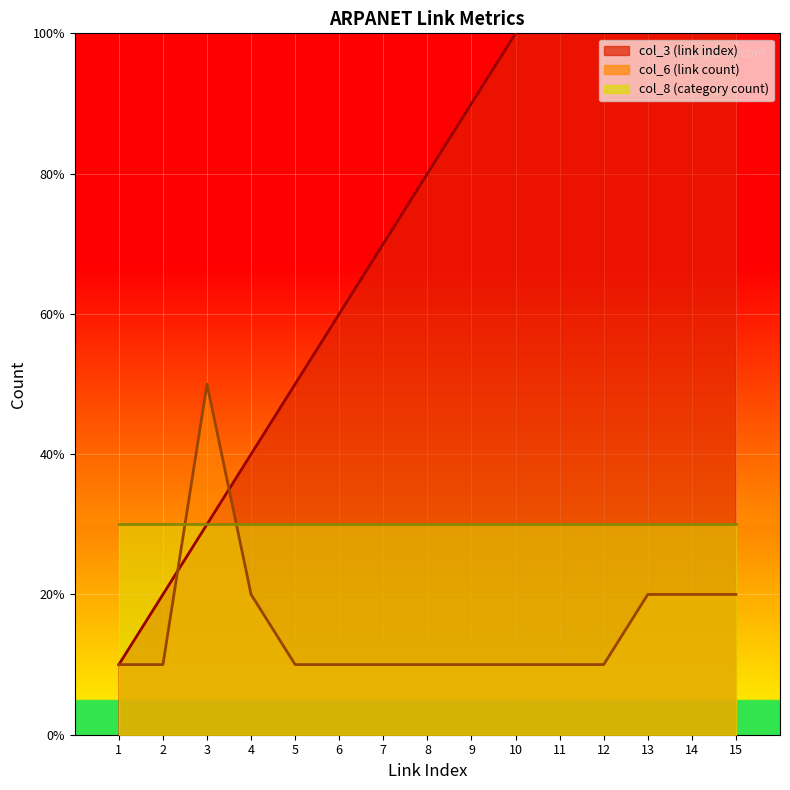

How many intersections are there between col_6 (link count) and col_3 (link index)?

2